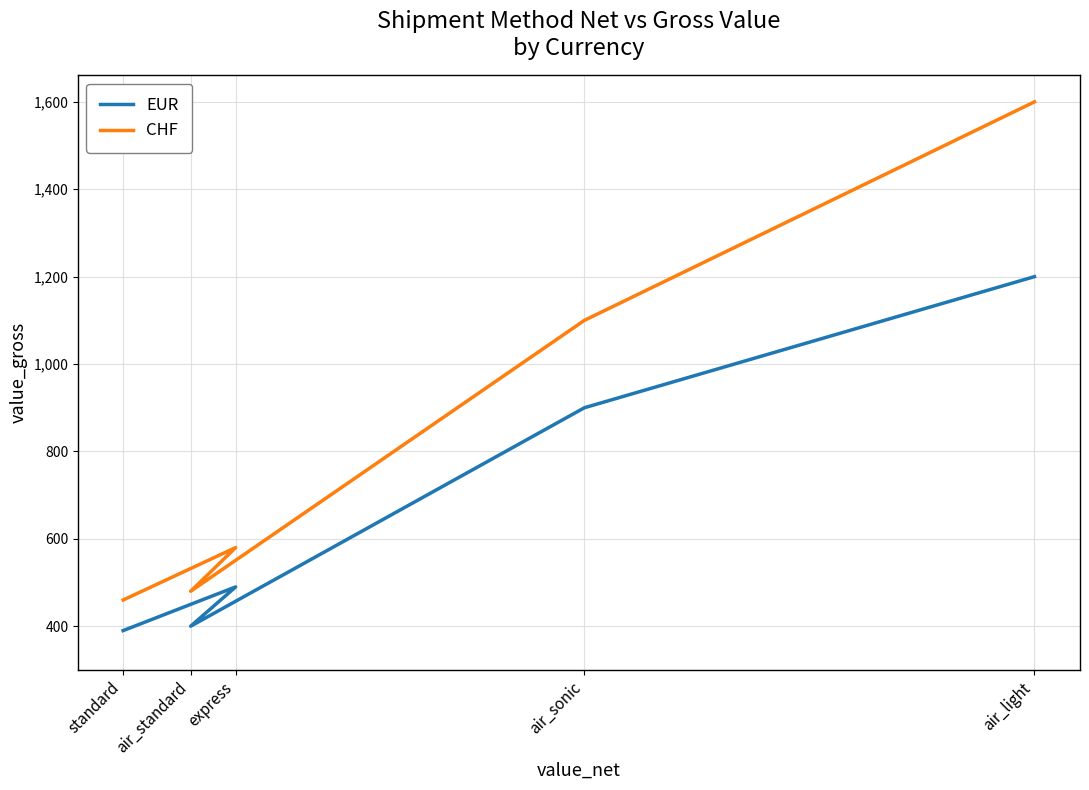

What is the label of the 4th point from the left?

air_sonic